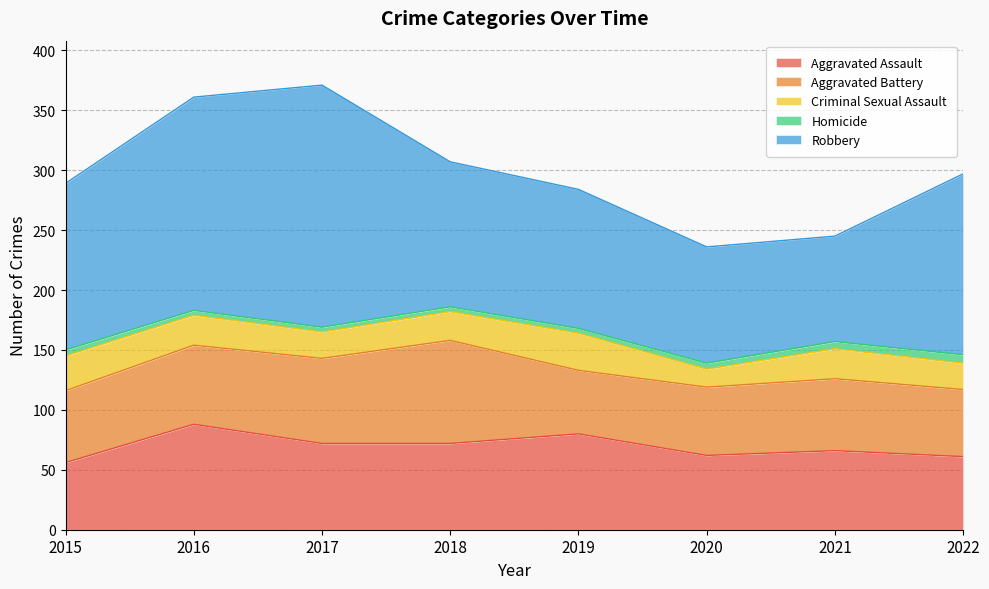

What is the sum of the Aggravated Battery values at 2021 and 2018?

146